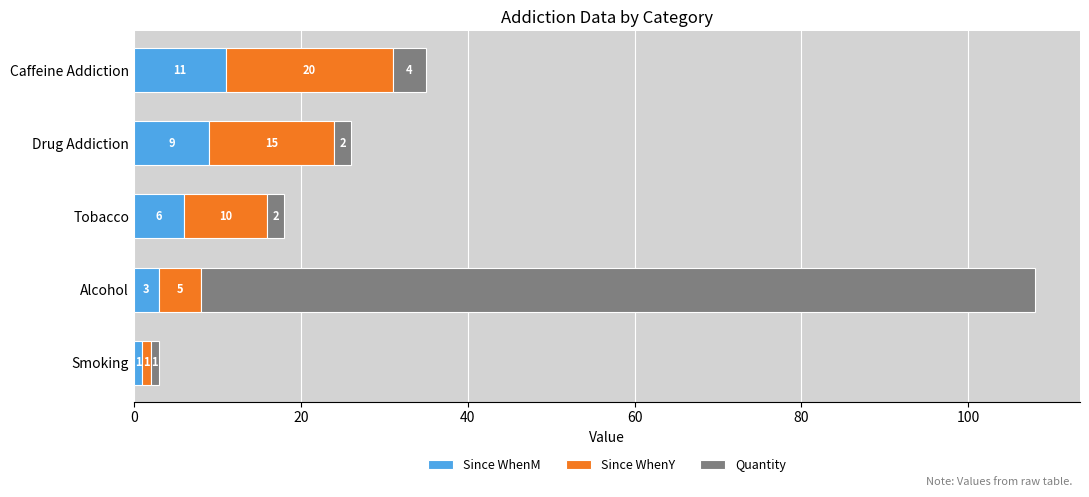

Read the Since WhenM value at Caffeine Addiction.

11